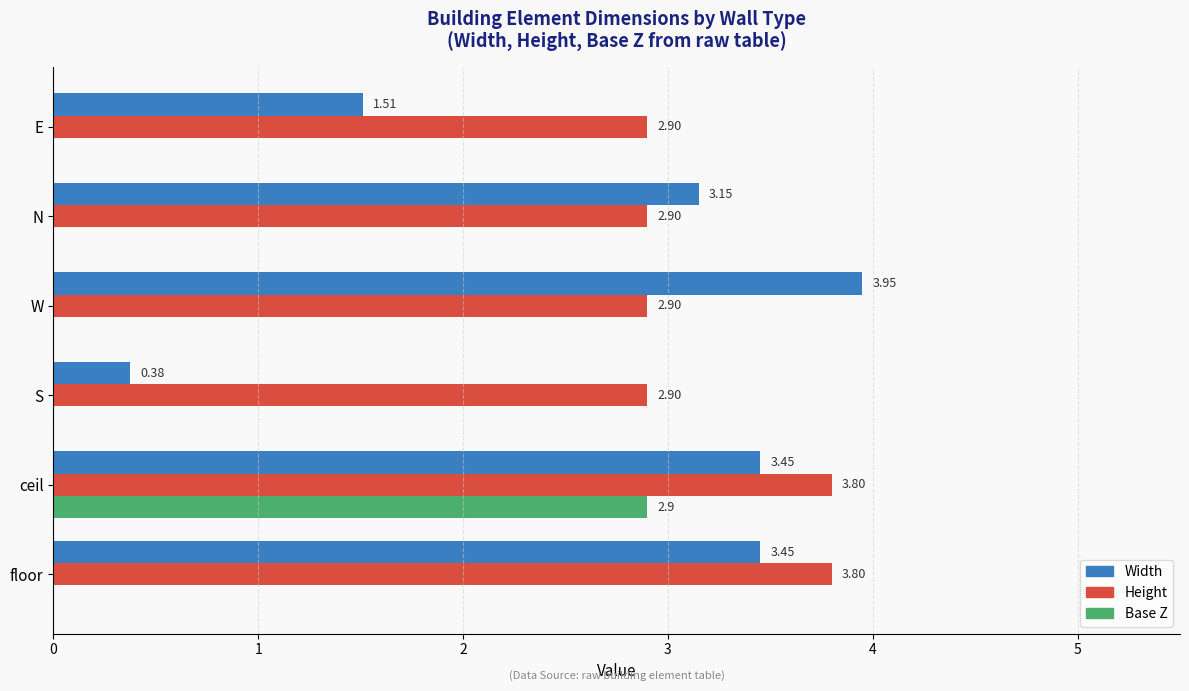

Is the value of Height at N greater than the value of Base Z at W?

Yes